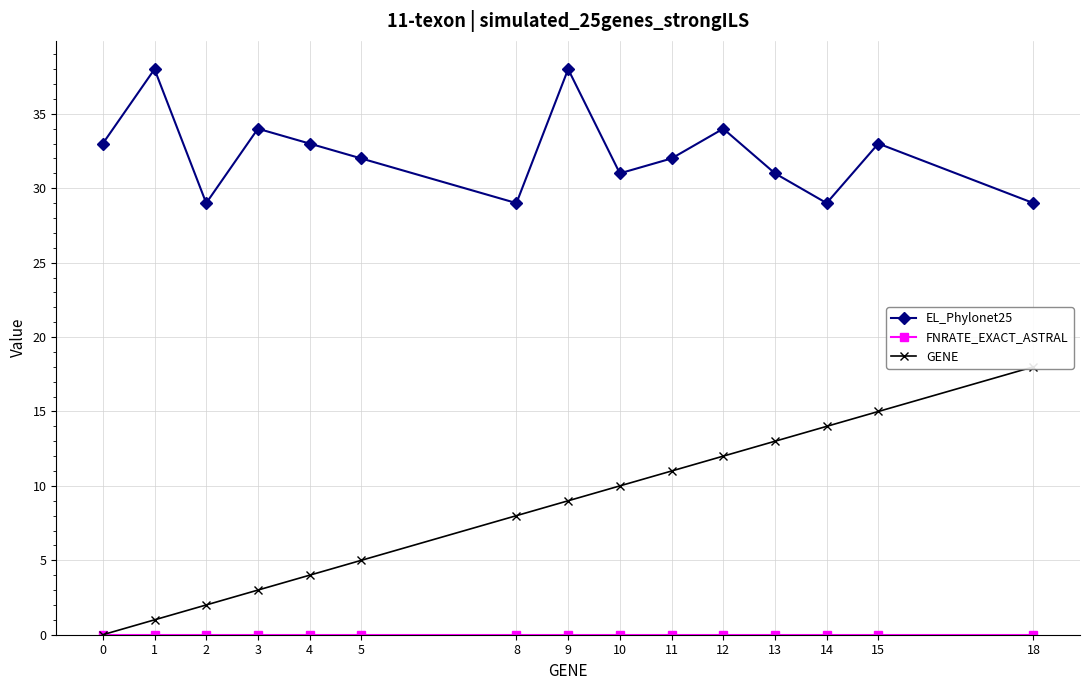

Reading left to right, what are all the values shown in this chart?

EL_Phylonet25: 0=33	1=38	2=29	3=34	4=33	5=32	8=29	9=38	10=31	11=32	12=34	13=31	14=29	15=33	18=29
FNRATE_EXACT_ASTRAL: 0=0	1=0	2=0	3=0	4=0	5=0	8=0	9=0	10=0	11=0	12=0	13=0	14=0	15=0	18=0
GENE: 0=0	1=1	2=2	3=3	4=4	5=5	8=8	9=9	10=10	11=11	12=12	13=13	14=14	15=15	18=18